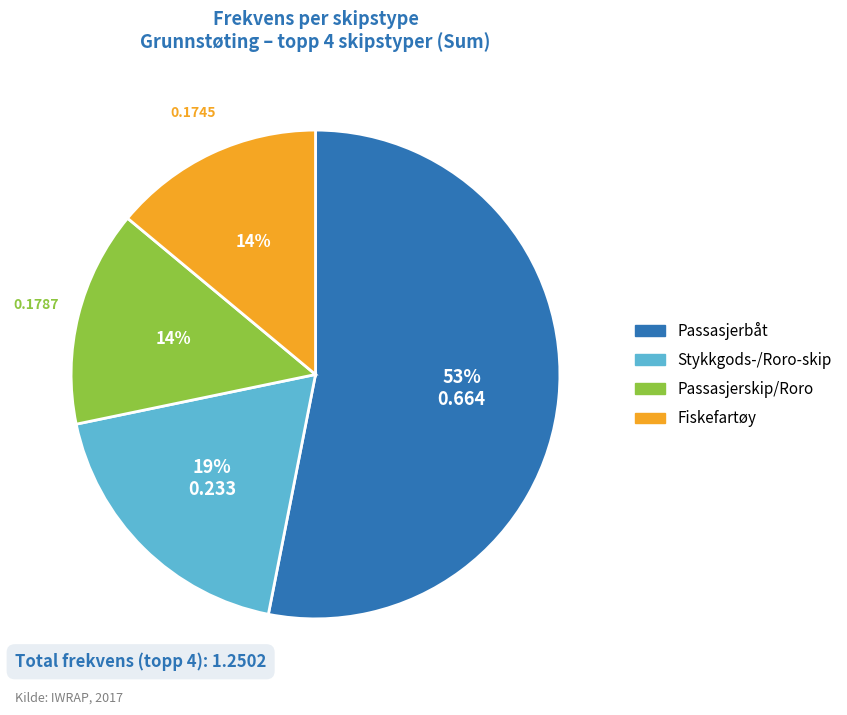

To the nearest percent, what is the difference between the Stykkgods-/Roro-skip and Fiskefartøy slice percentages?

5%